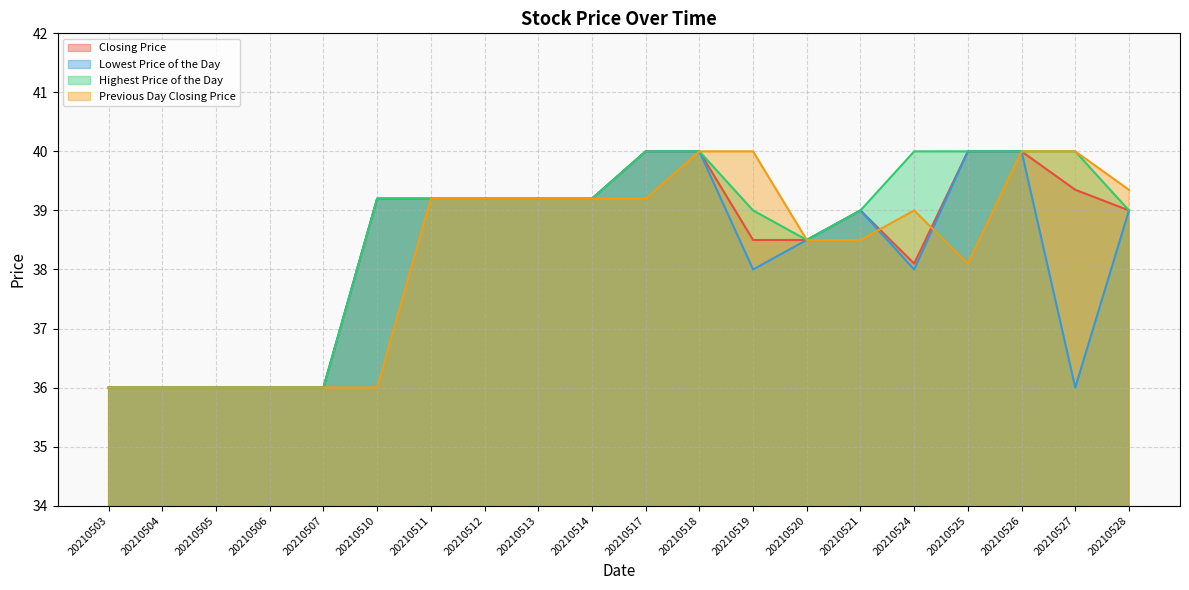

What is the sum of the Closing Price values at 20210510 and 20210505?

75.2